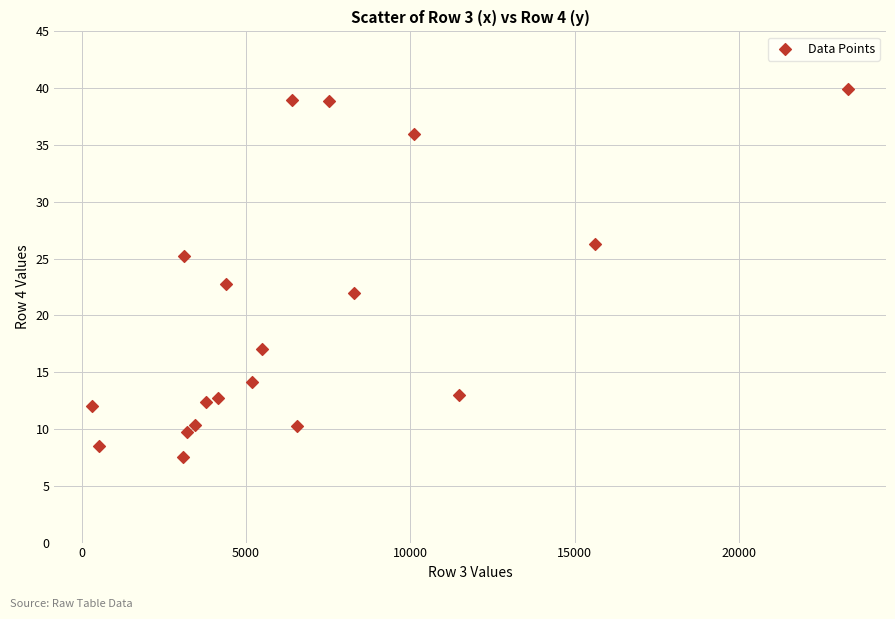

What is the range of X values (max minus min)?

22995.6